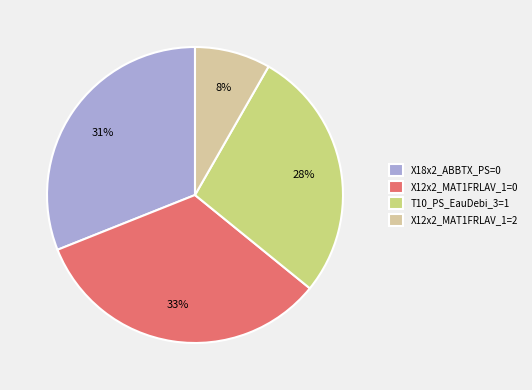

What percentage is the X18x2_ABBTX_PS=0 slice, to the nearest percent?

31%